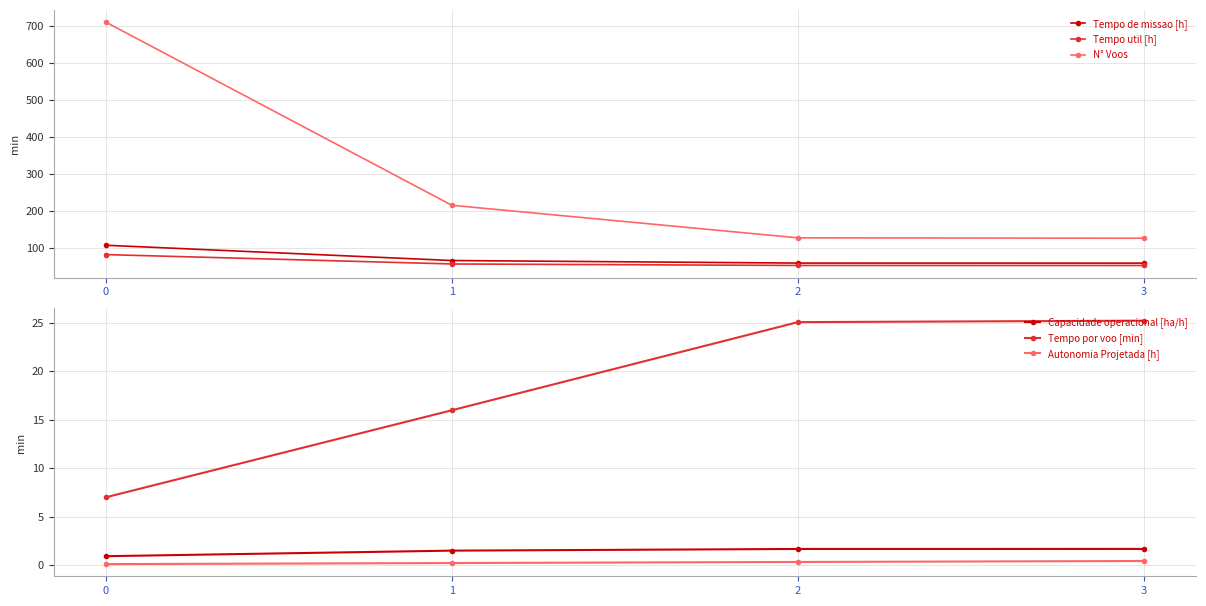

Reading right to left, extract all data points from this chart.

Tempo de missao [h]: 59.7	59.9	66.7	108.0
Tempo util [h]: 53.3	53.4	57.5	82.8
N° Voos: 127.0	128.0	216.0	711.0
Capacidade operacional [ha/h]: 1.7	1.7	1.5	0.9
Tempo por voo [min]: 25.2	25.0	16.0	7.0
Autonomia Projetada [h]: 0.4	0.3	0.2	0.1